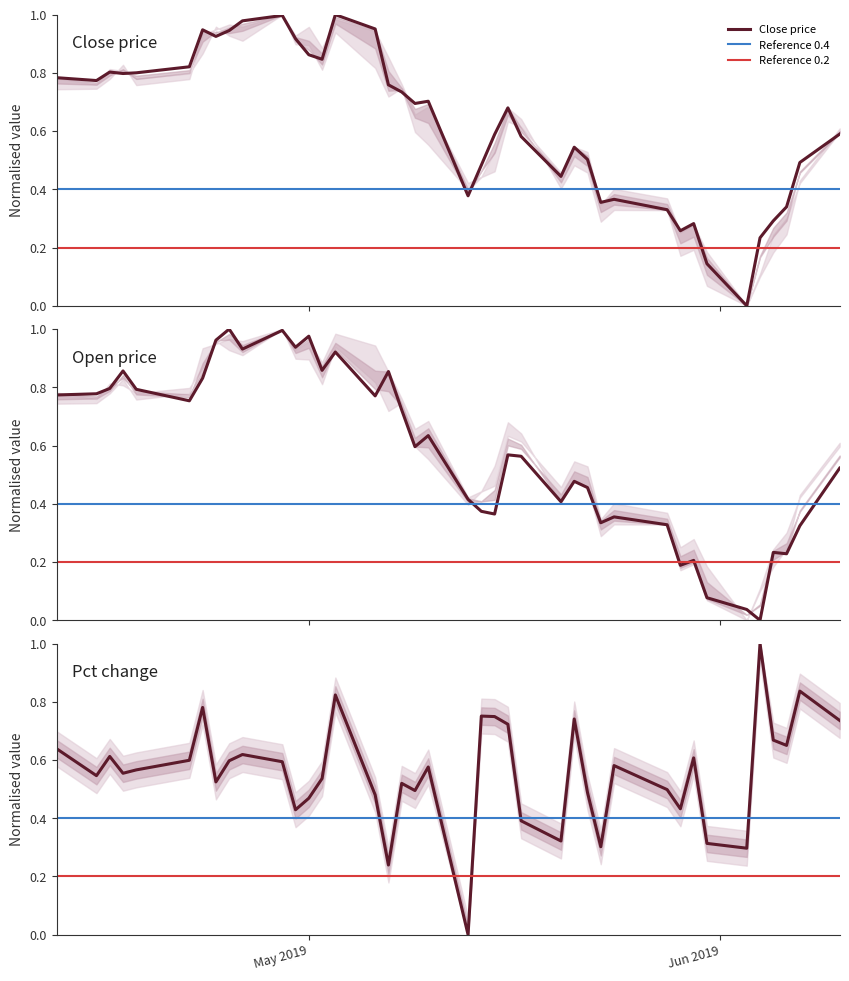

In pchange, how many points are higher than both neighbors (excluding endpoints)?

12